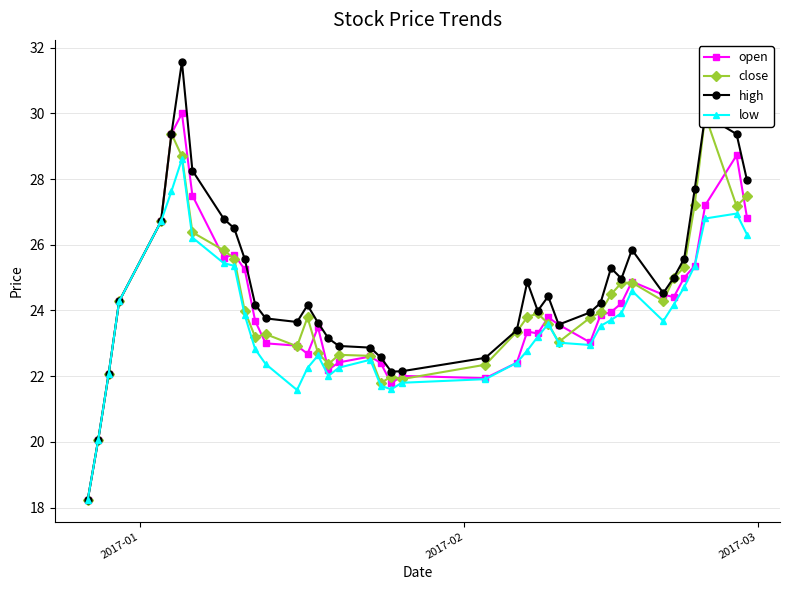

True or false: open has more than 1 points higher than both neighbors.

True